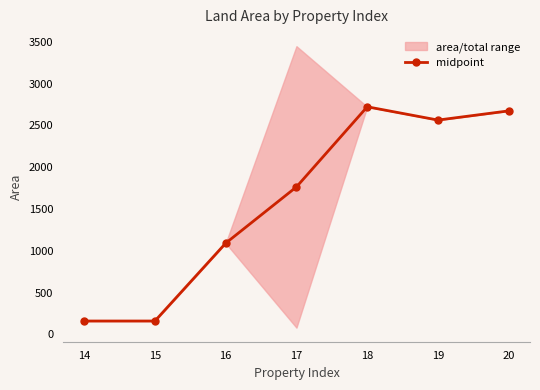

Reading left to right, extract all data points from this chart.

160.0	160.0	1091.0	1764.3	2723.0	2564.0	2674.0